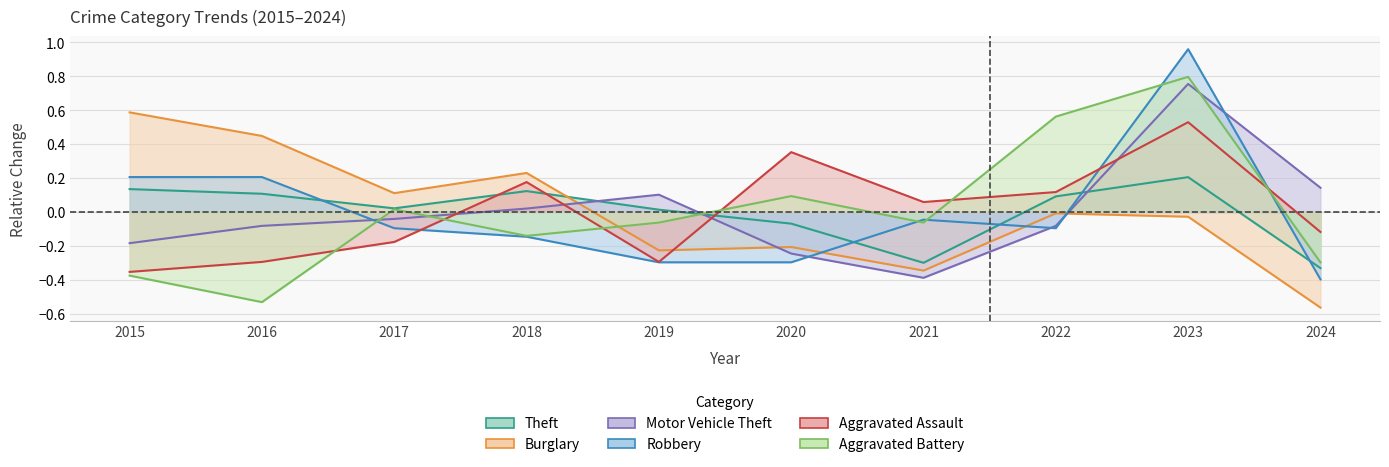

Rank the categories by Robbery value from lowest to highest.

2024, 2019, 2020, 2018, 2017, 2022, 2021, 2015, 2016, 2023